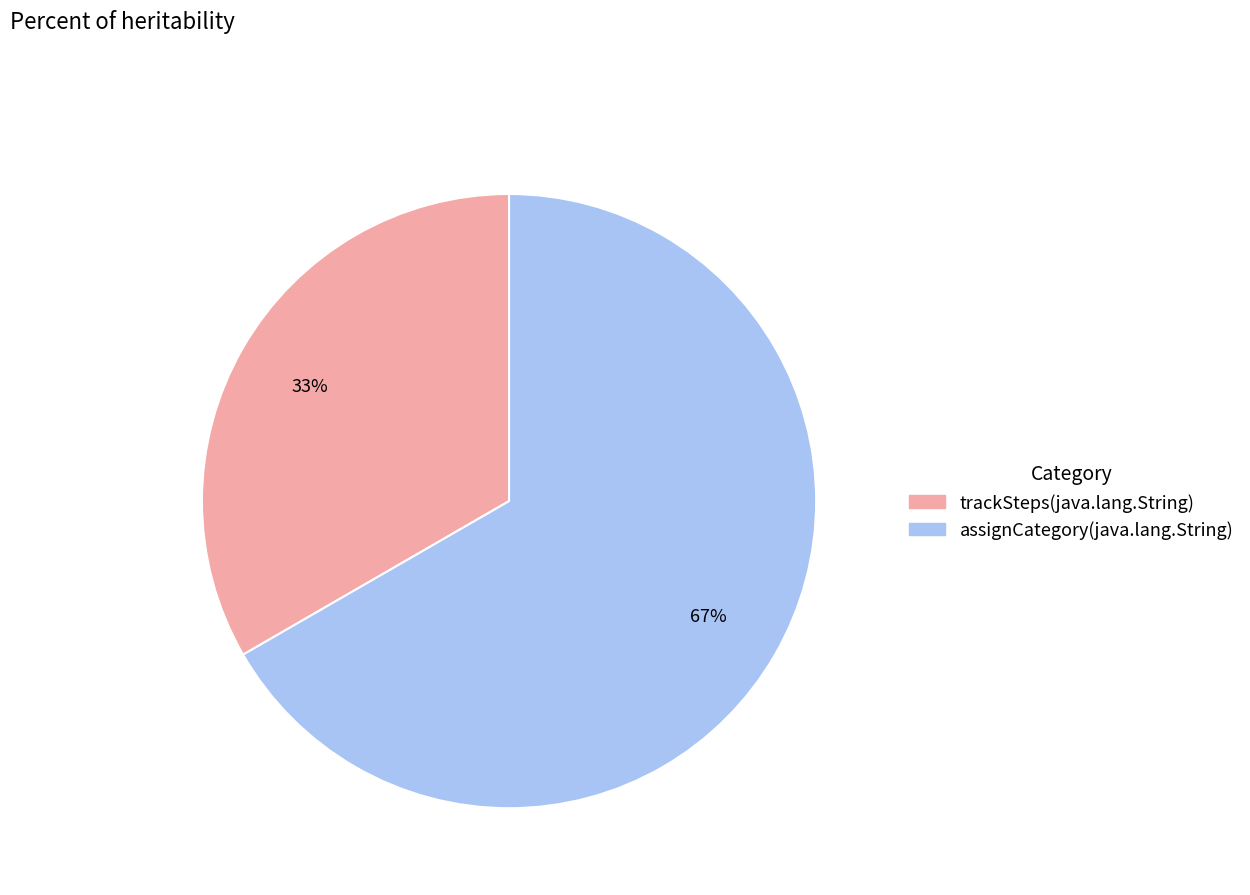

What is the smallest slice in the pie chart?

trackSteps(java.lang.String)